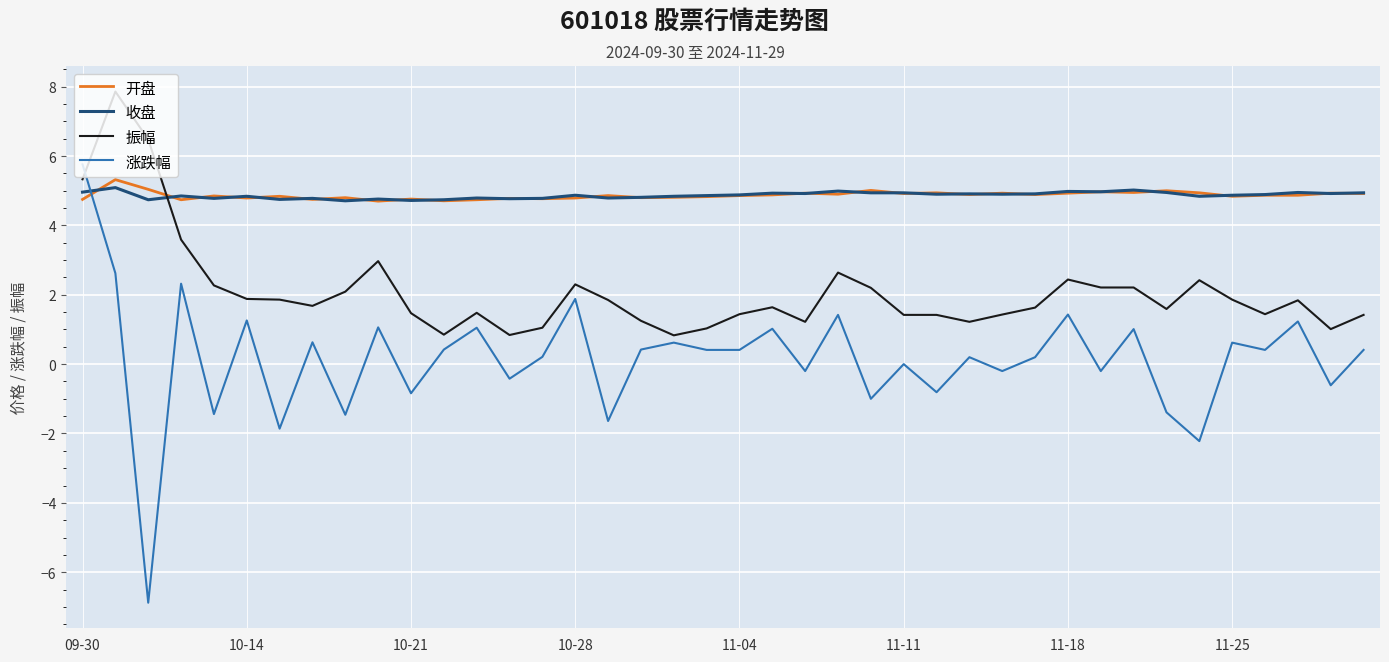

Which series has the largest range (max minus min)?

涨跌幅